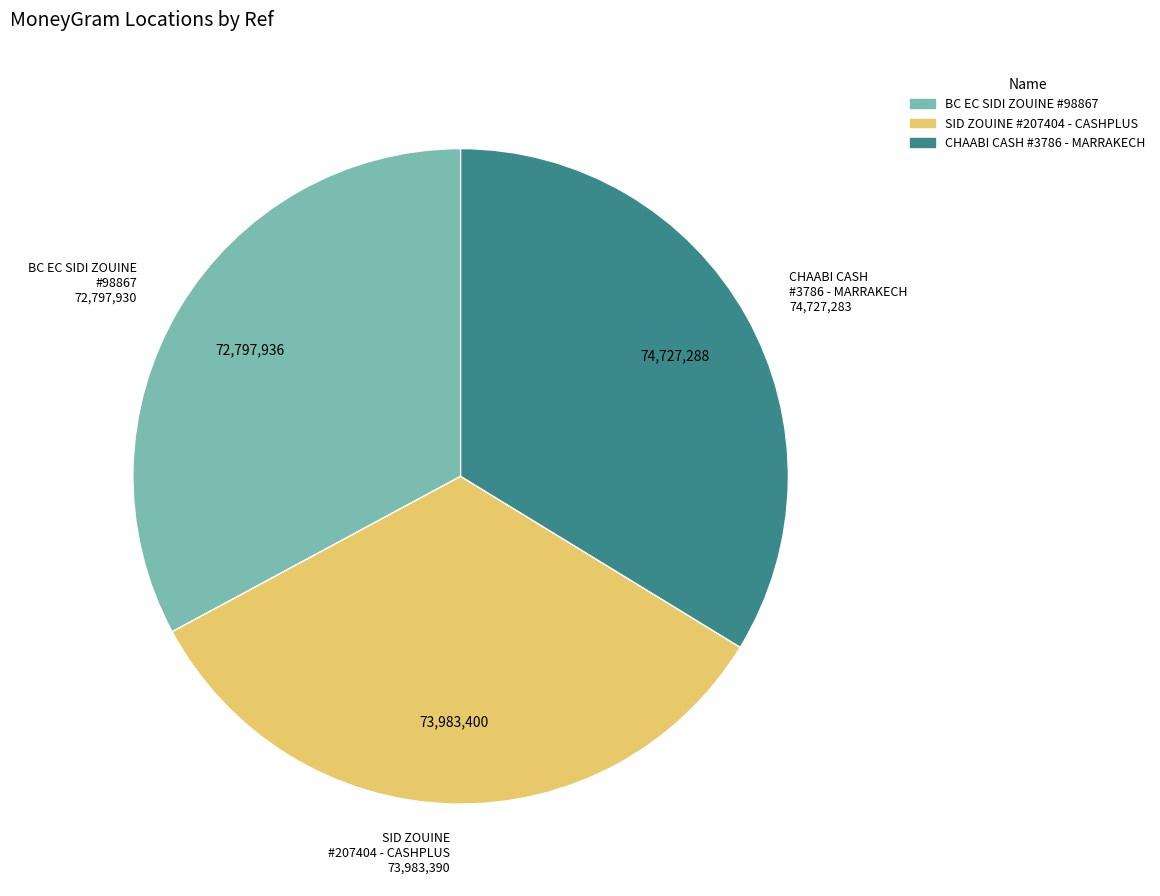

Does any single category account for the majority?

No